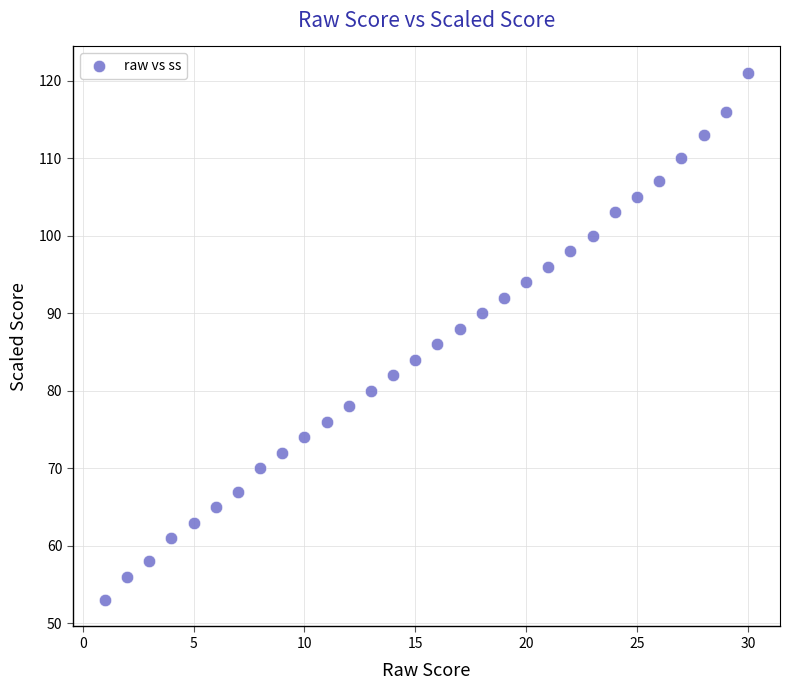

What is the range of Y values (max minus min)?

68